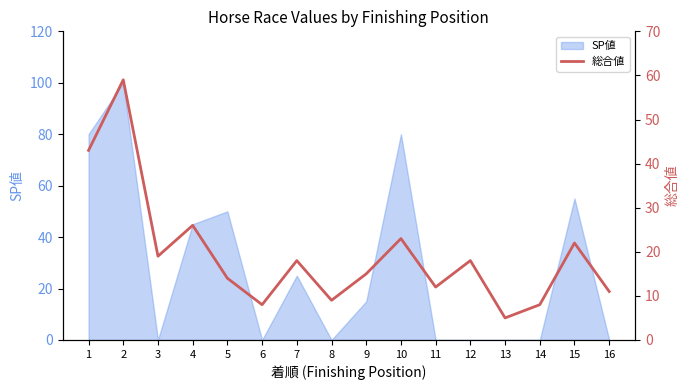

How many lines are shown in the chart?

1